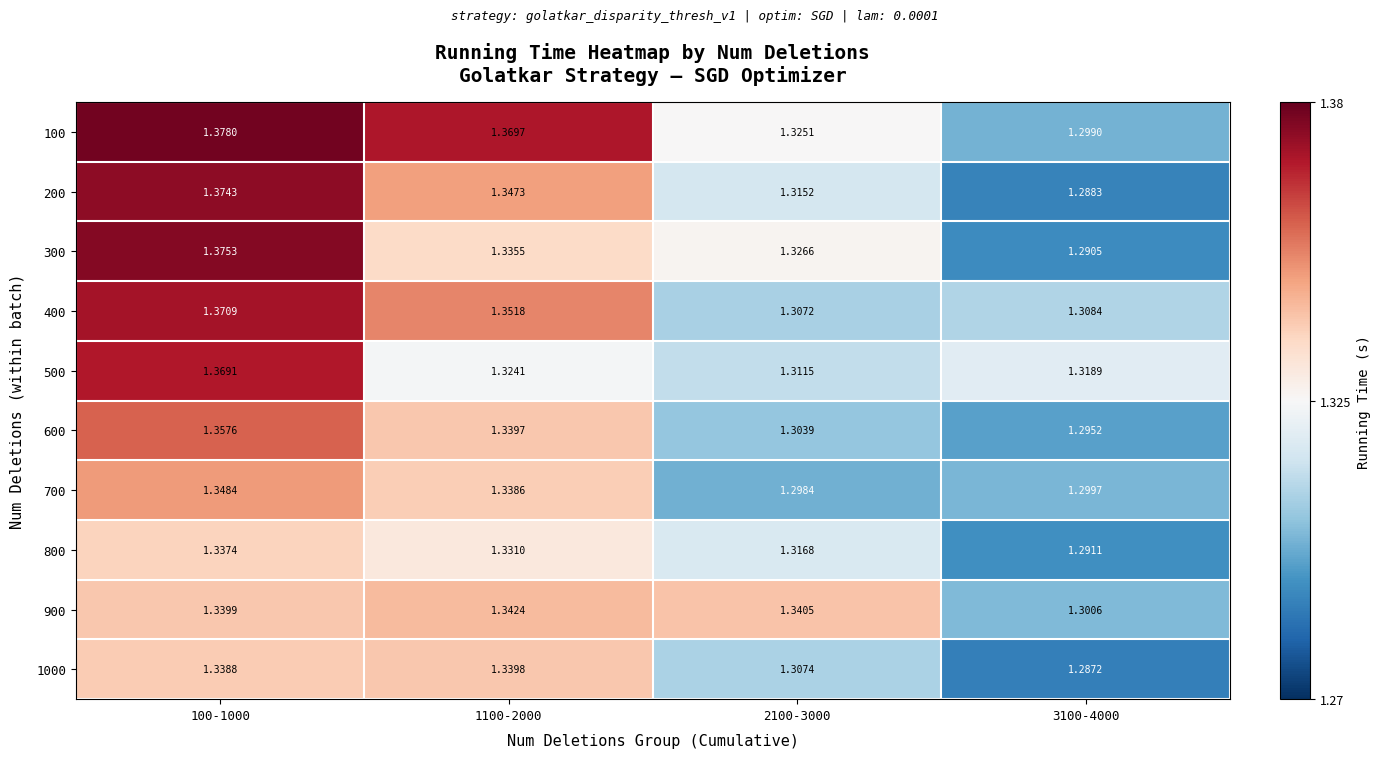

Is the value of 700 at 1100-2000 greater than the value of 300 at 100-1000?

No